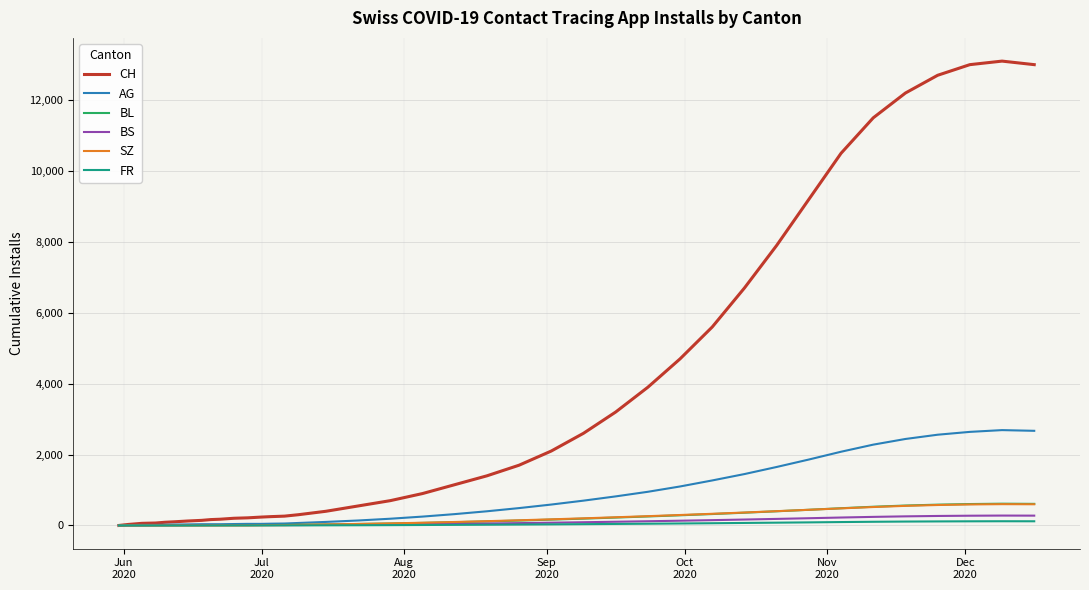

Which series has the widest spread of values?

CH